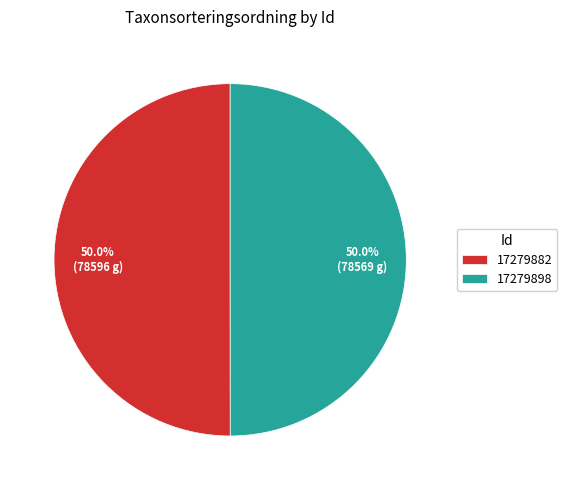

Approximately how many times larger is the value at 17279882 compared to 17279898?

1.0